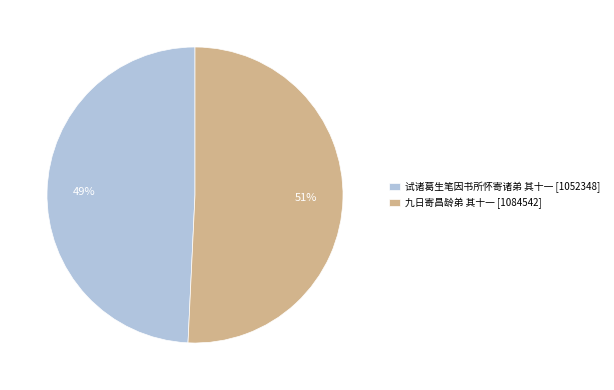

To the nearest percent, what is the difference between the 九日寄昌龄弟 其十一 and 试诸葛生笔因书所怀寄诸弟 其十一 slice percentages?

2%